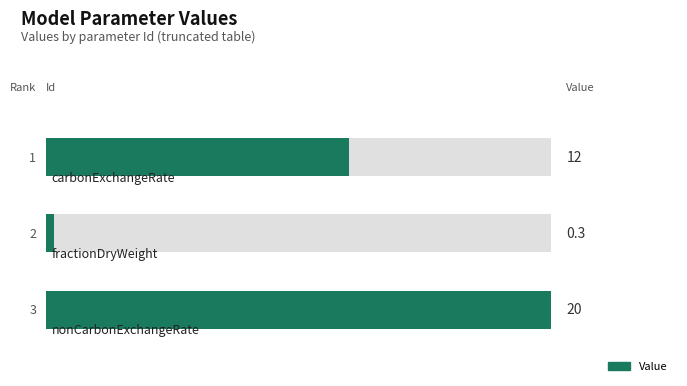

Reading right to left, list all the values displayed in this chart.

20.0	0.3	12.0